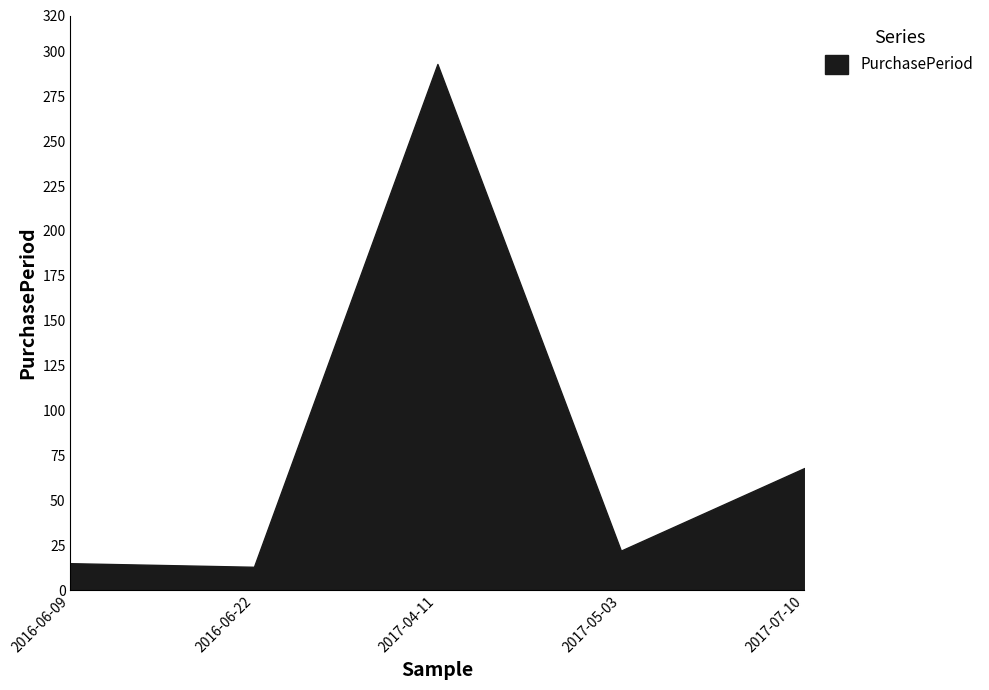

What is the difference between the values at 2017-04-11 and 2017-07-10?

225